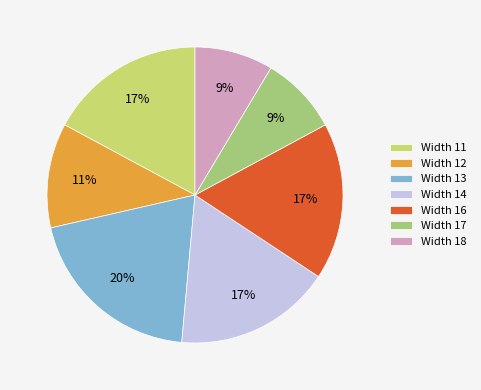

To the nearest percent, what is the average slice percentage?

14%